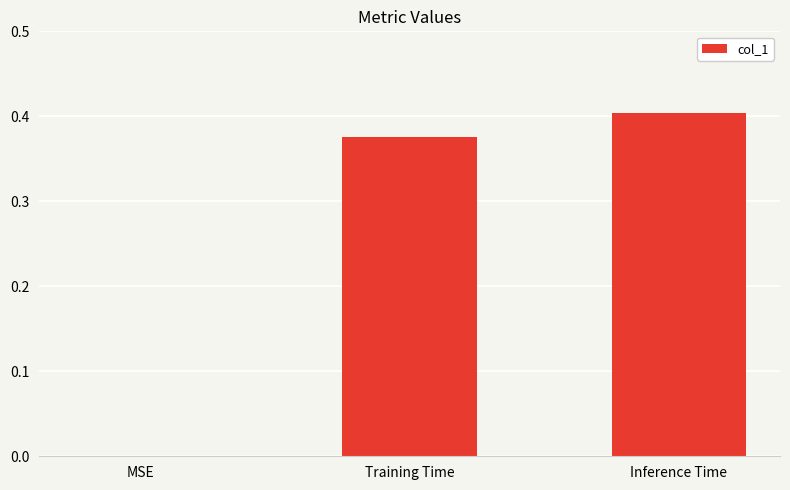

Which has a higher value, Training Time or MSE?

Training Time